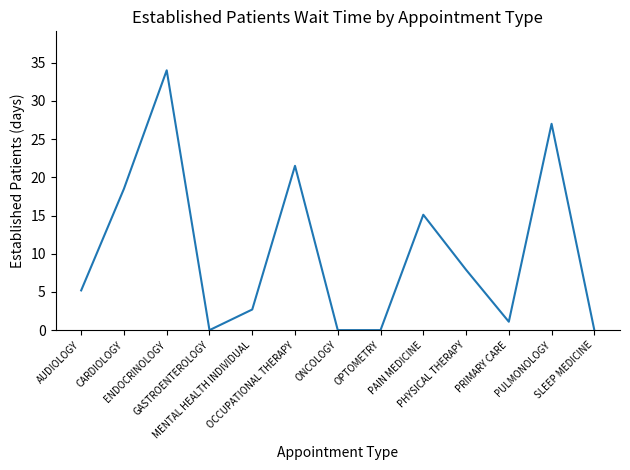

True or false: there are more than 1 points higher than both neighbors.

True